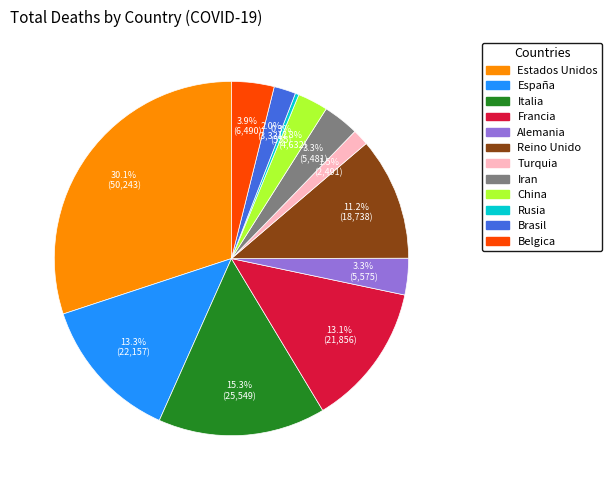

Does any single category account for the majority?

No